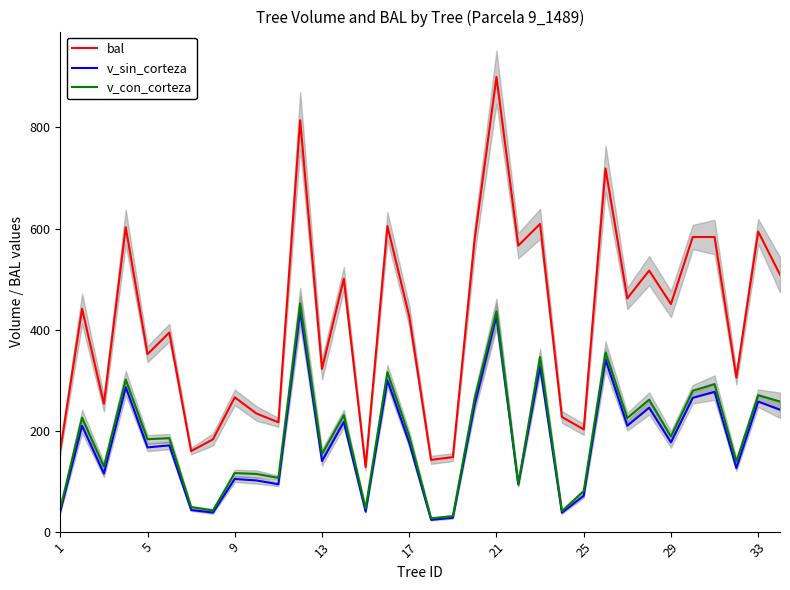

What are all the series names shown in the legend?

bal, v_sin_corteza, v_con_corteza